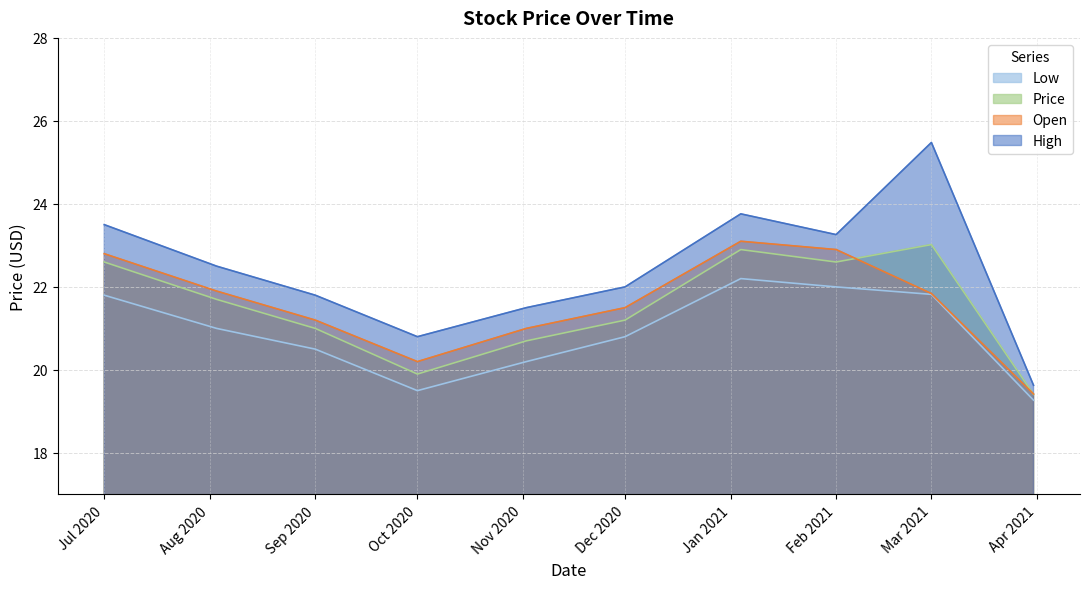

What is the label of the 1st point from the right?

2021-03-31